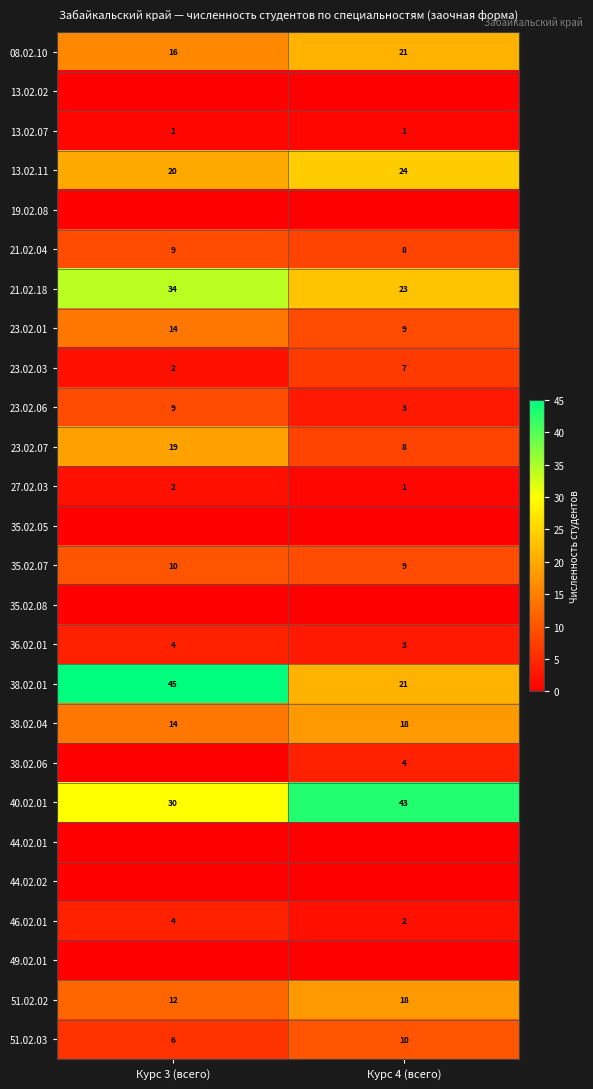

List the labels in order of 36.02.01 value, smallest first.

Курс 4 (всего), Курс 3 (всего)